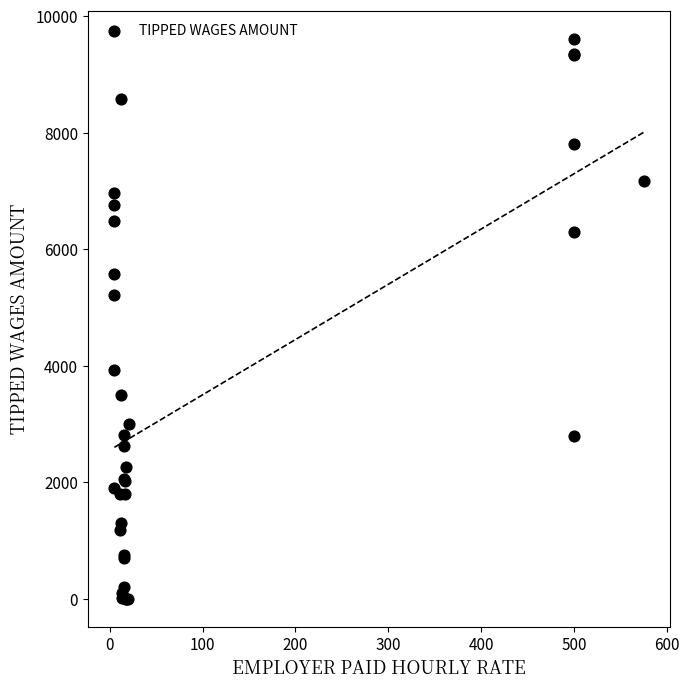

What Y value in the scatter plot is closest to 4805?

5207.0